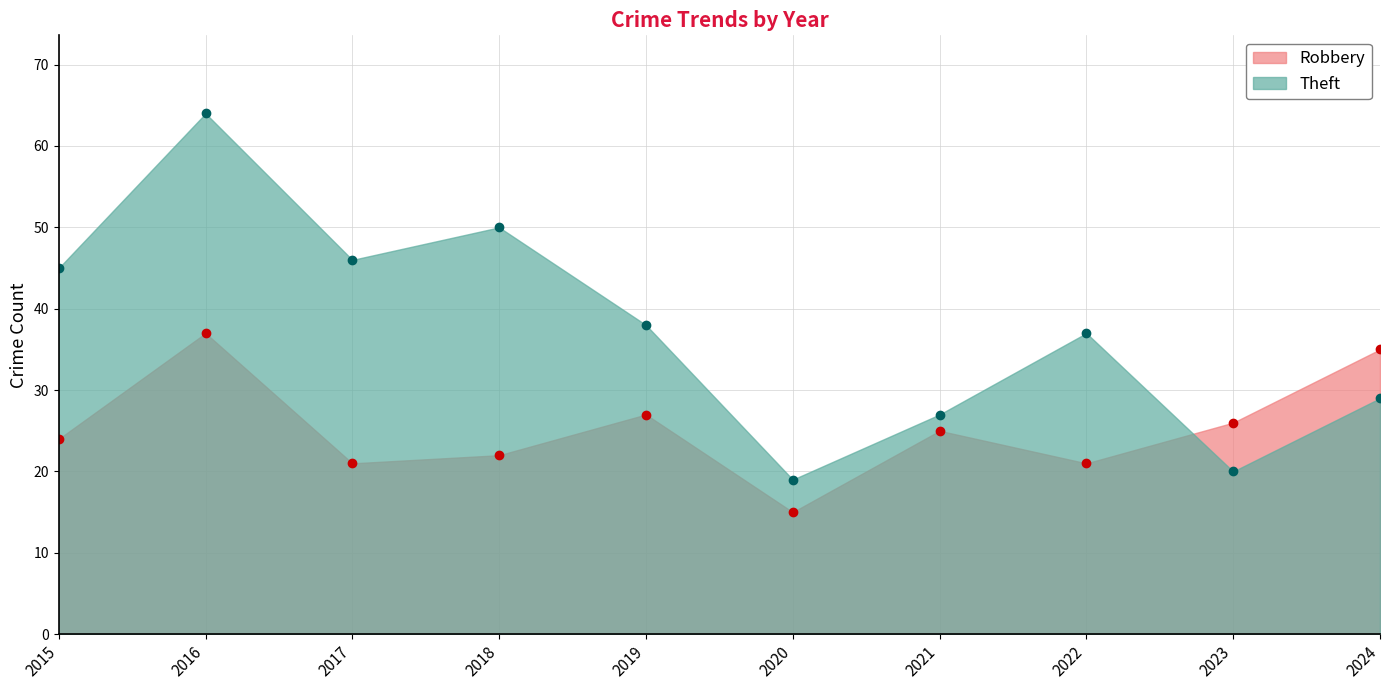

Reading left to right, transcribe all the data shown in this chart.

Robbery: 24	37	21	22	27	15	25	21	26	35
Theft: 45	64	46	50	38	19	27	37	20	29